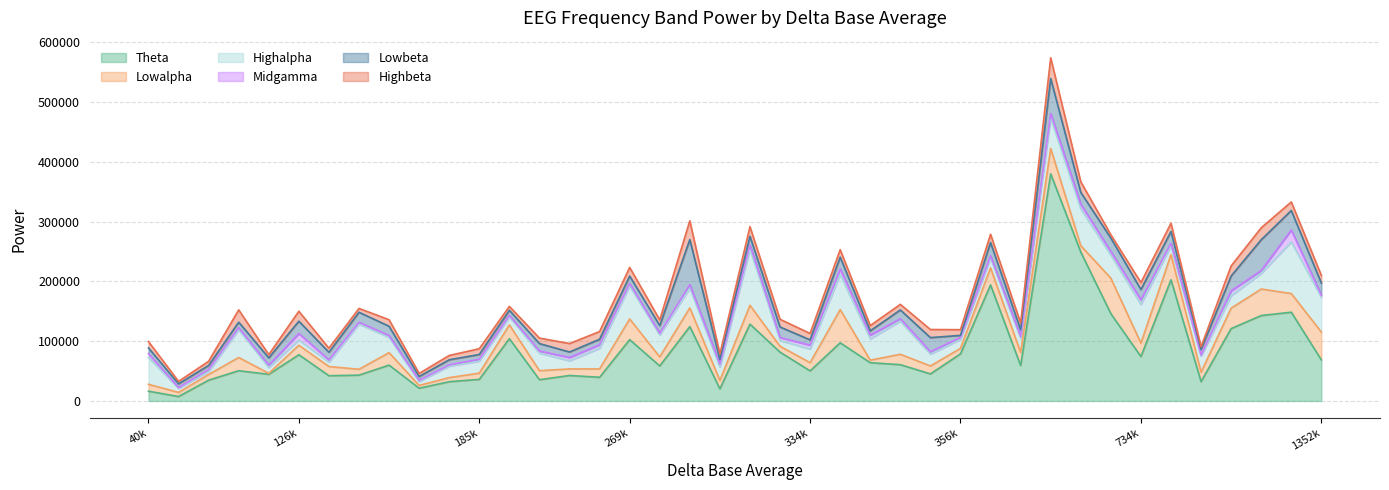

Reading left to right, list all the values displayed in this chart.

theta_base_ave: 229154=42616	75428=34826	1325889=148451	317199=128494	245487=39639	199871=35574	631129=379792	734316=74239	133534=42241	109272=44601	392570=194059	356201=78795	1107824=121060	197575=104183	342534=97259	294102=20280	126984=77335	344464=63997	46083=7427	281329=124362	154920=21322	912407=32354	40379=16366	345461=60729	417320=59295	274311=58590	185165=36140	269353=102557	348894=45254	145422=59949	1262233=142882	682096=249002	177266=32234	334430=50354	825644=202593	141565=43228	96783=50588	1352602=68663	318524=81640	727956=145966
lowalpha_base_ave: 229154=10989	75428=9439	1325889=31197	317199=31536	245487=13965	199871=15077	631129=42651	734316=22539	133534=15415	109272=1618	392570=28558	356201=9164	1107824=34137	197575=23087	342534=55554	294102=13960	126984=15893	344464=4243	46083=6919	281329=31327	154920=4716	912407=15785	40379=11519	345461=17363	417320=21743	274311=15161	185165=10421	269353=34613	348894=13312	145422=20865	1262233=44319	682096=10719	177266=6842	334430=13705	825644=42282	141565=9804	96783=22169	1352602=46605	318524=9875	727956=59400
highalpha_base_ave: 229154=13534	75428=4965	1325889=86484	317199=93605	245487=34487	199871=29276	631129=50375	734316=64686	133534=7343	109272=9699	392570=16740	356201=15096	1107824=20711	197575=13231	342534=58912	294102=22482	126984=8555	344464=35649	46083=6824	281329=33063	154920=6554	912407=26816	40379=44752	345461=55247	417320=23507	274311=36671	185165=20109	269353=55089	348894=19738	145422=25423	1262233=26053	682096=61537	177266=19044	334430=22838	825644=14573	141565=75468	96783=46406	1352602=58048	318524=9613	727956=38571
midgamma_base_ave: 229154=5657	75428=3409	1325889=19772	317199=7082	245487=6024	199871=3601	631129=7919	734316=7819	133534=3649	109272=3832	392570=3426	356201=3277	1107824=8380	197575=2645	342534=9069	294102=4890	126984=11111	344464=6399	46083=1150	281329=5816	154920=1875	912407=1825	40379=6600	345461=4227	417320=3348	274311=2808	185165=3120	269353=4317	348894=3936	145422=3183	1262233=4910	682096=7912	177266=2230	334430=6484	825644=4209	141565=3047	96783=3254	1352602=3611	318524=5030	727956=5908
lowbeta_base_ave: 229154=9101	75428=6793	1325889=32647	317199=14736	245487=9090	199871=12480	631129=58540	734316=17069	133534=12809	109272=12321	392570=22237	356201=3356	1107824=24728	197575=8520	342534=19811	294102=7753	126984=20492	344464=7020	46083=6341	281329=75300	154920=6422	912407=9400	40379=9484	345461=14673	417320=11201	274311=12888	185165=7925	269353=12321	348894=23731	145422=15525	1262233=51487	682096=19675	177266=8578	334430=8782	825644=19815	141565=16822	96783=9352	1352602=20196	318524=17602	727956=22546
highbeta_base_ave: 229154=14129	75428=6985	1325889=14334	317199=16170	245487=12914	199871=9195	631129=34607	734316=11683	133534=6803	109272=5484	392570=13799	356201=9551	1107824=16856	197575=6530	342534=12440	294102=9189	126984=16679	344464=8779	46083=4106	281329=31460	154920=5155	912407=4517	40379=10648	345461=9363	417320=11434	274311=9482	185165=9668	269353=14505	348894=13557	145422=10928	1262233=19994	682096=17839	177266=7195	334430=10737	825644=13814	141565=6405	96783=20619	1352602=12845	318524=12881	727956=5624